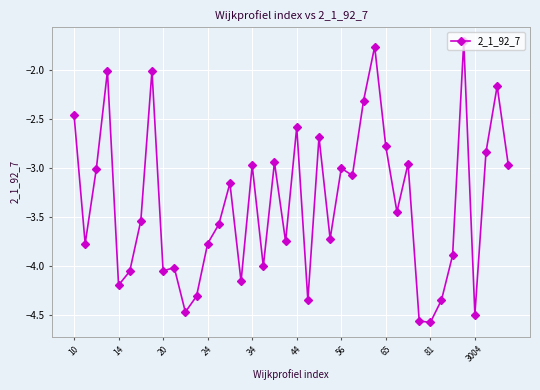

True or false: there are more than 2 points higher than both neighbors.

True